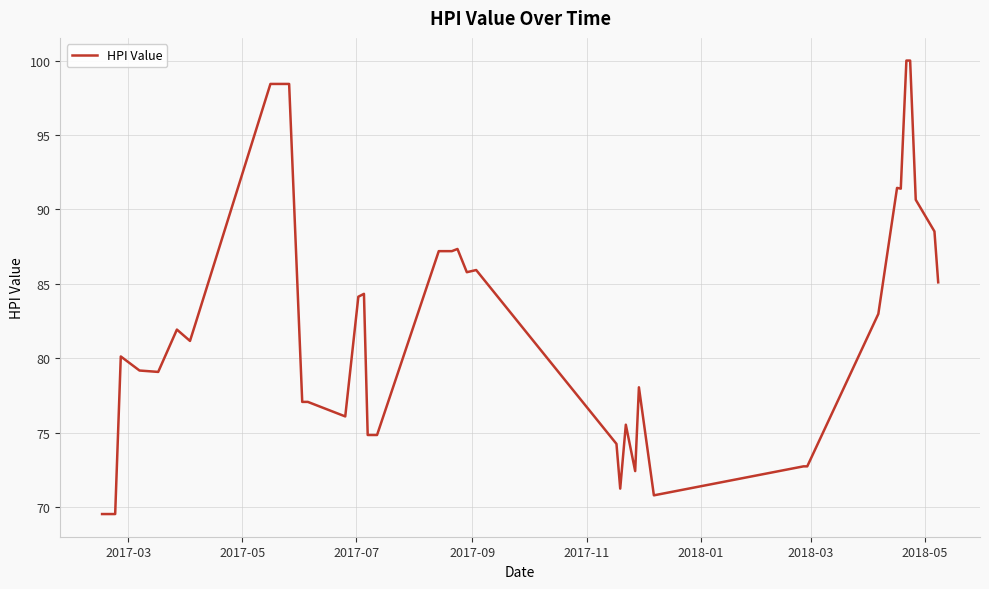

What is the difference between the second highest and minimum values?

30.5